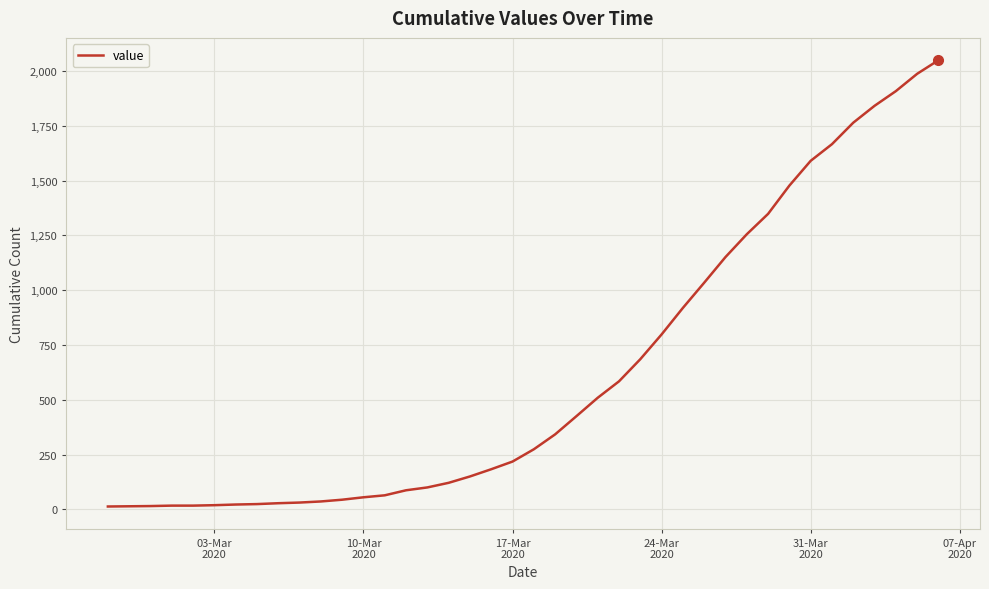

What is the difference between the maximum and minimum values?

2036